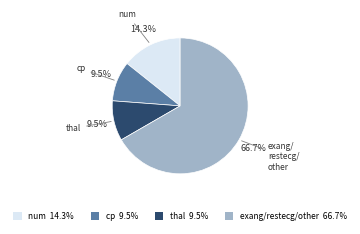

To the nearest percent, what is the difference between the largest and smallest slice percentages?

57%